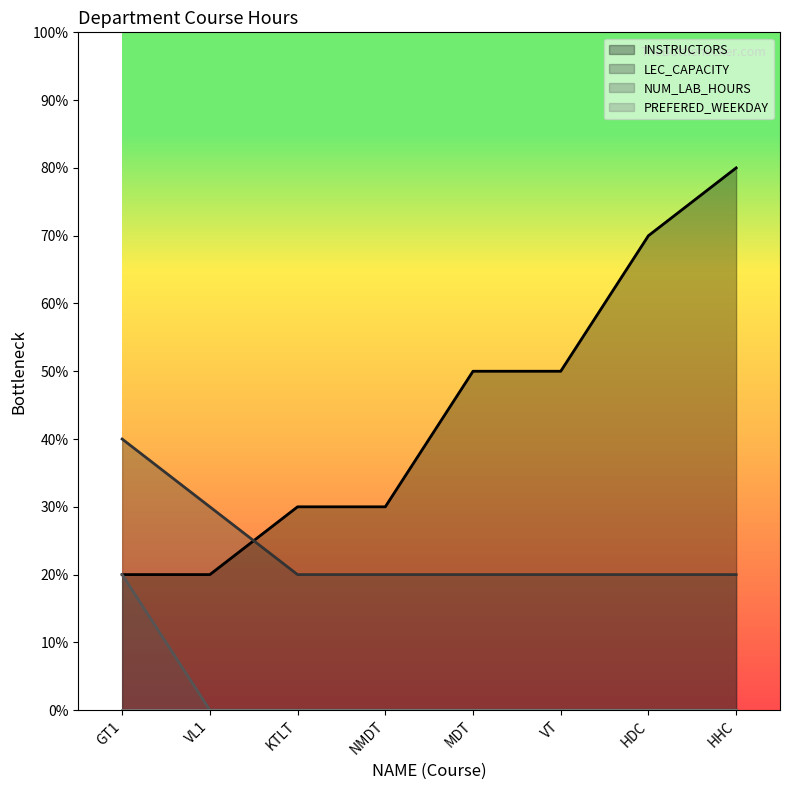

List the labels in order of NUM_LAB_HOURS value, smallest first.

VL1, KTLT, NMDT, MDT, VT, HDC, HHC, GT1